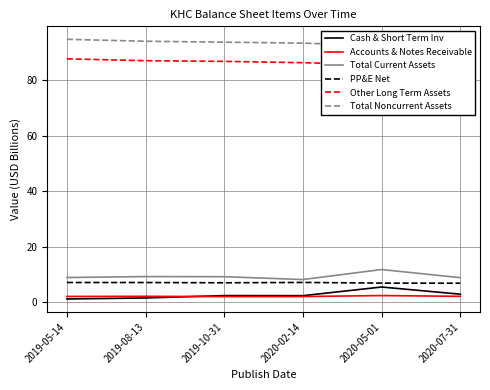

True or false: Other Long Term Assets and Total Current Assets intersect in this chart.

False